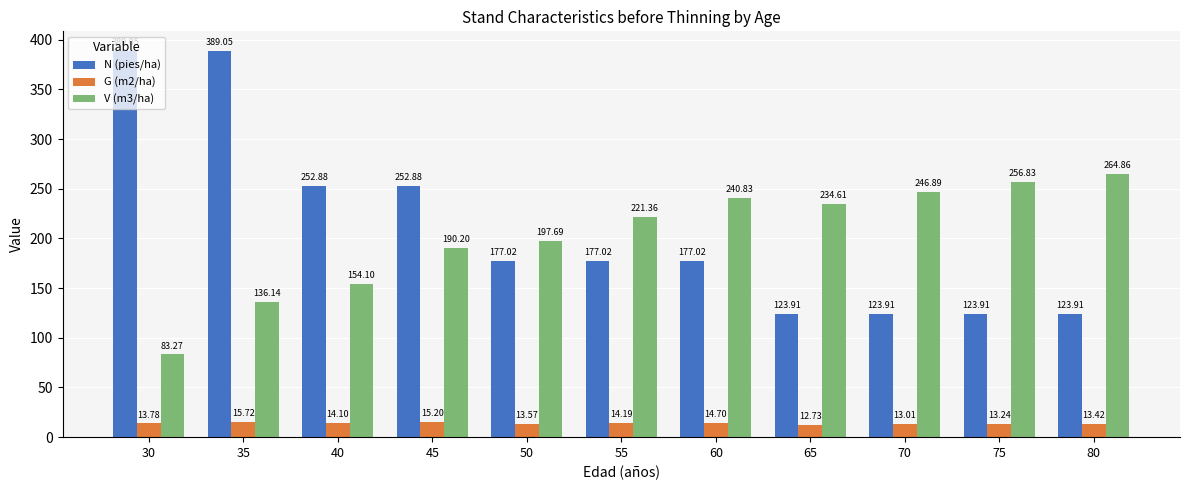

At how many categories does at least one series exceed 304?

2